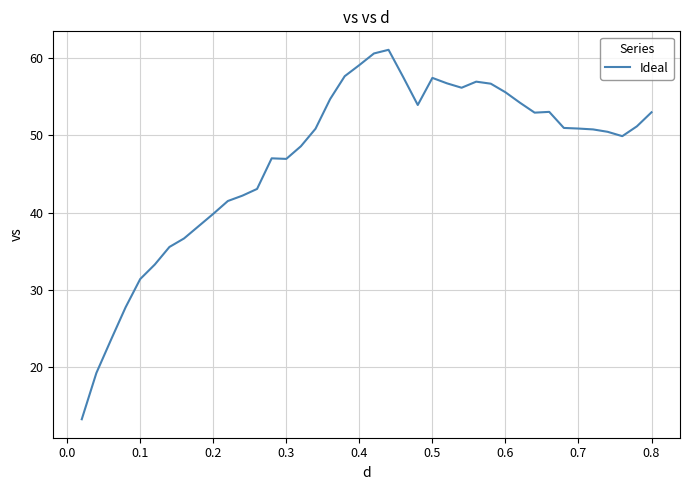

What is the average value?

47.0